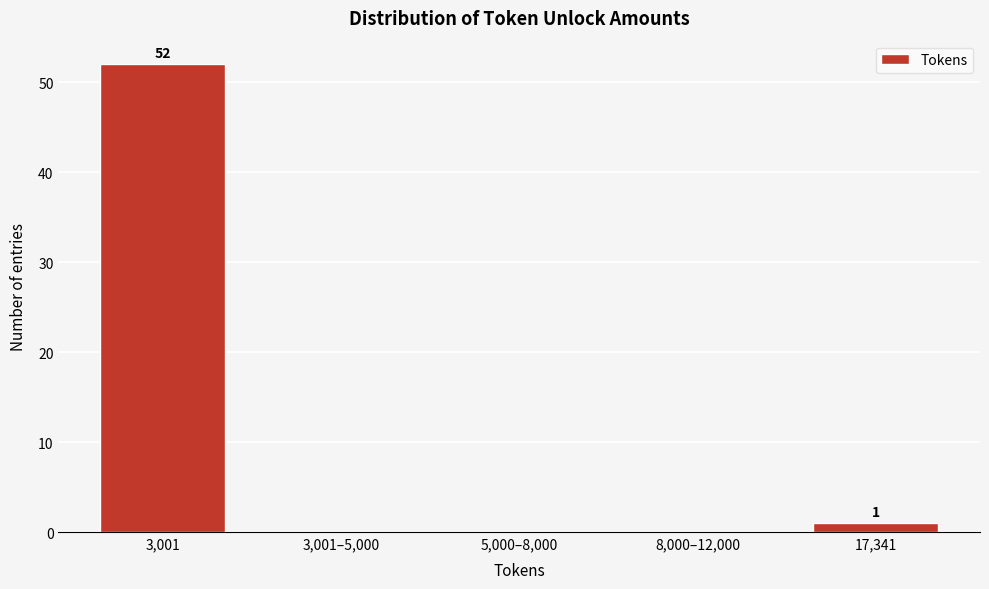

Reading left to right, transcribe all the data shown in this chart.

3,001=52	3,001–5,000=0	5,000–8,000=0	8,000–12,000=0	17,341=1